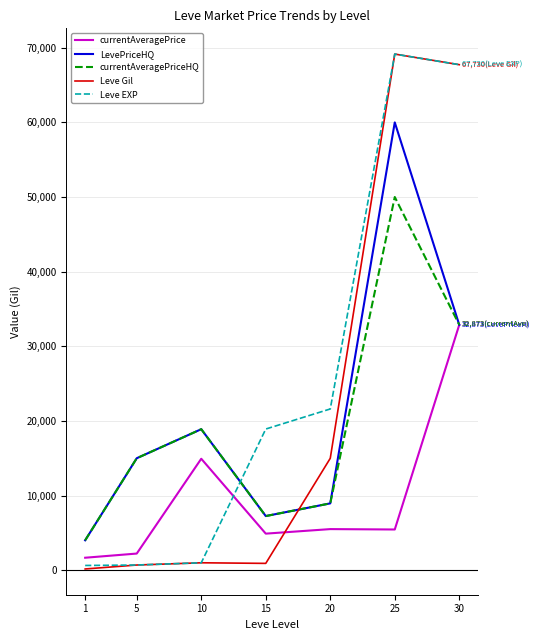

True or false: LevePriceHQ and Leve EXP cross at least once.

True